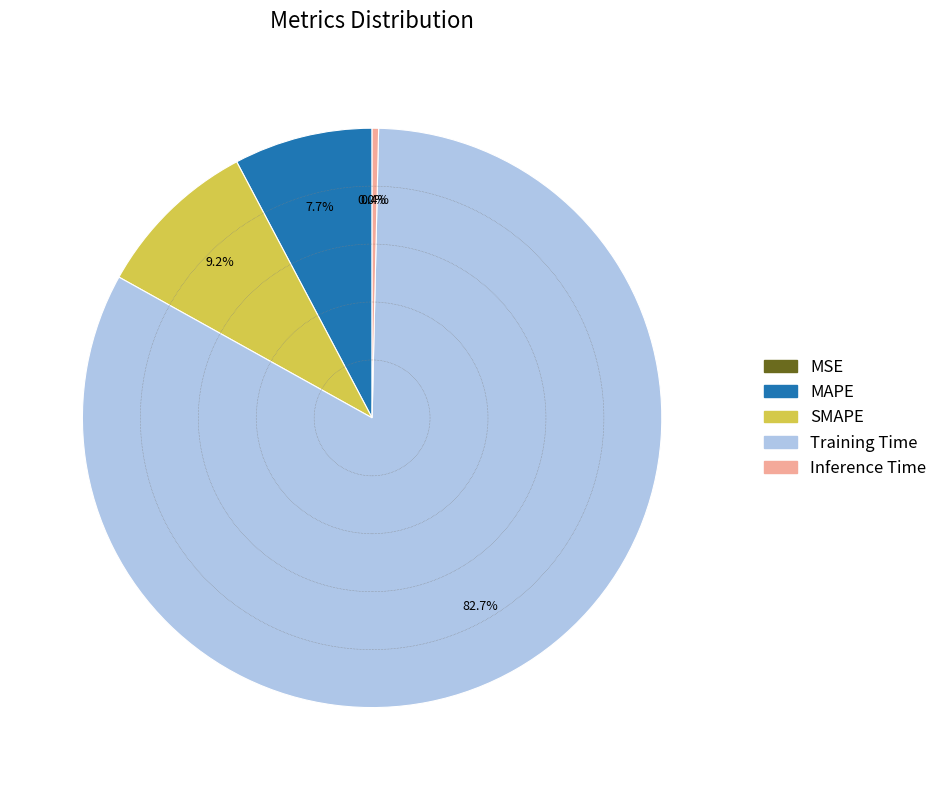

Is MAPE the majority of the pie?

No